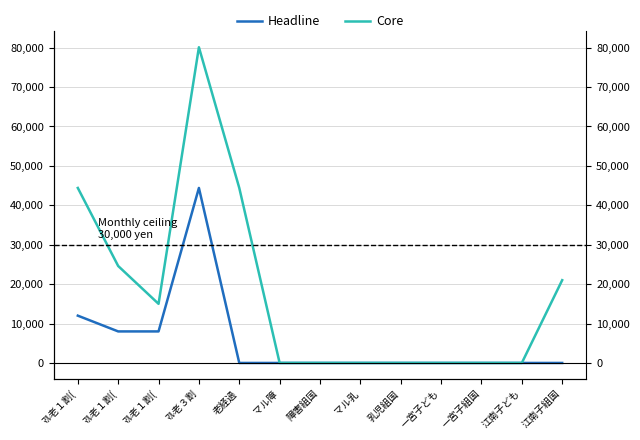

Reading right to left, list all the values displayed in this chart.

Headline: 0	0	0	0	0	0	0	0	0	44400	8000	8000	12000
Core: 21000	0	0	0	0	0	0	0	44400	80100	15000	24600	44400